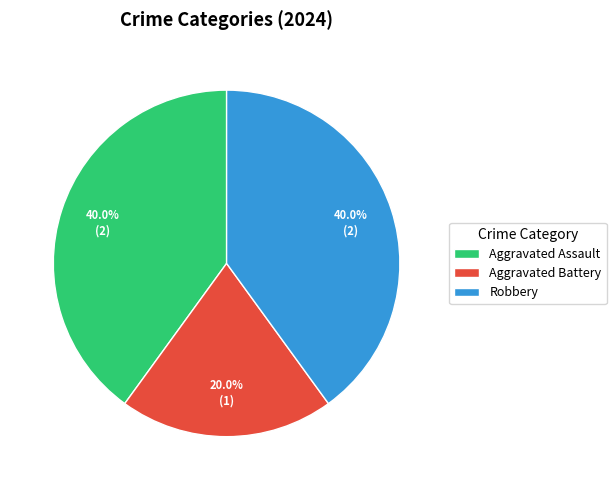

What is the ratio of the value at Aggravated Assault to the value at Robbery?

1.0